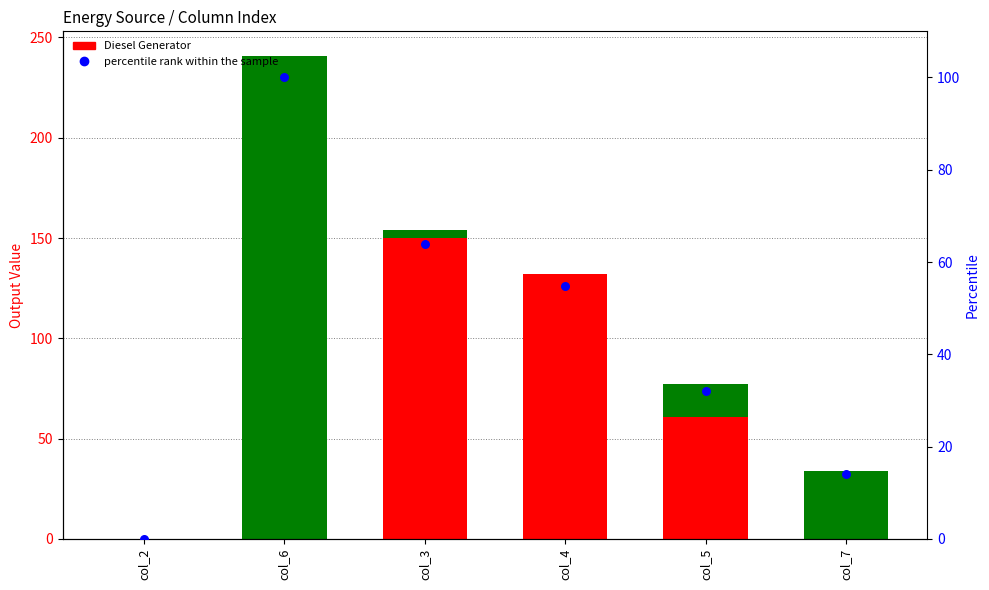

Which series reaches the maximum Y coordinate?

Owned Batteries